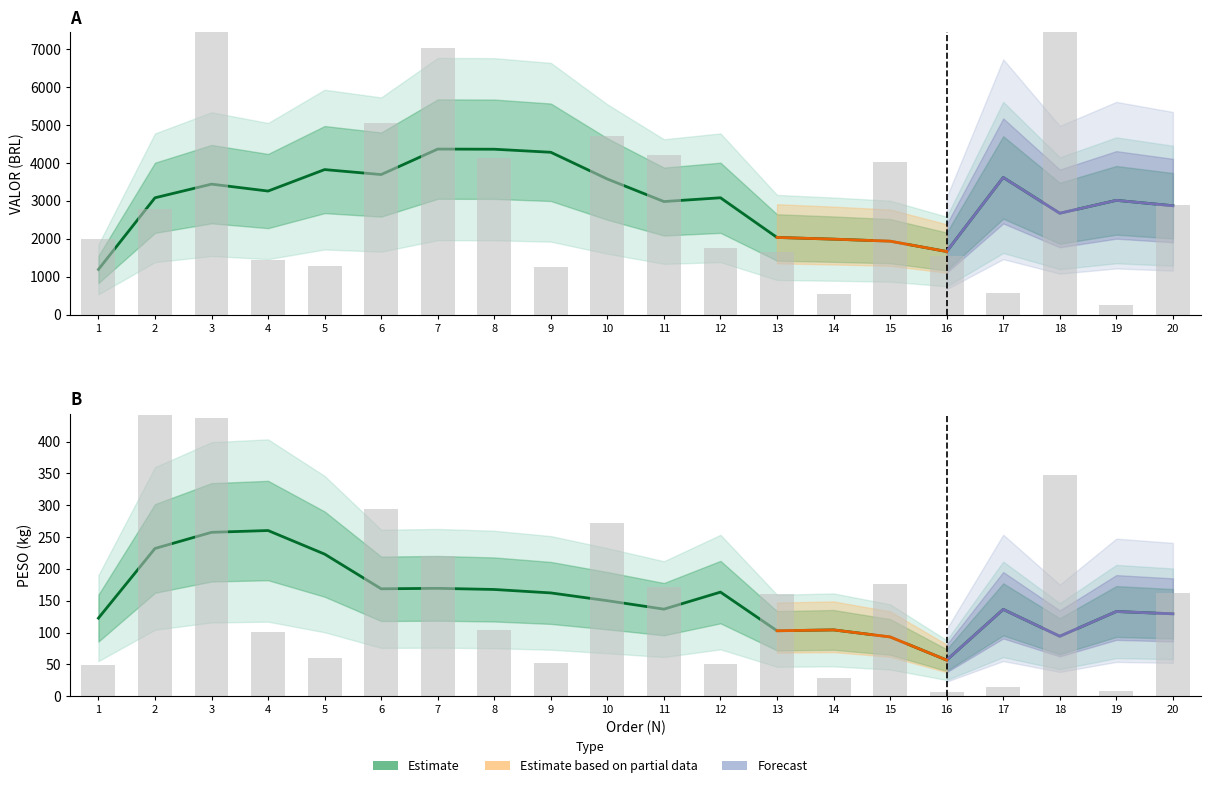

What is the sum of all VALOR values?

62981.4